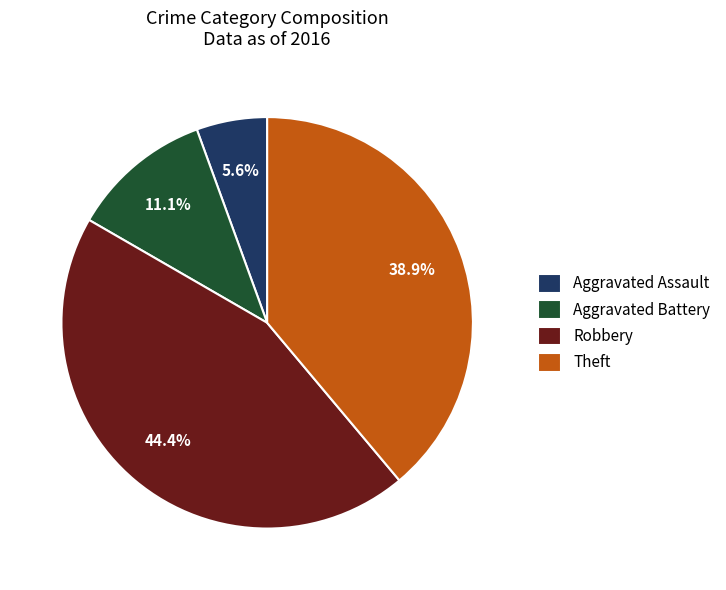

How many segments does this pie chart have?

4